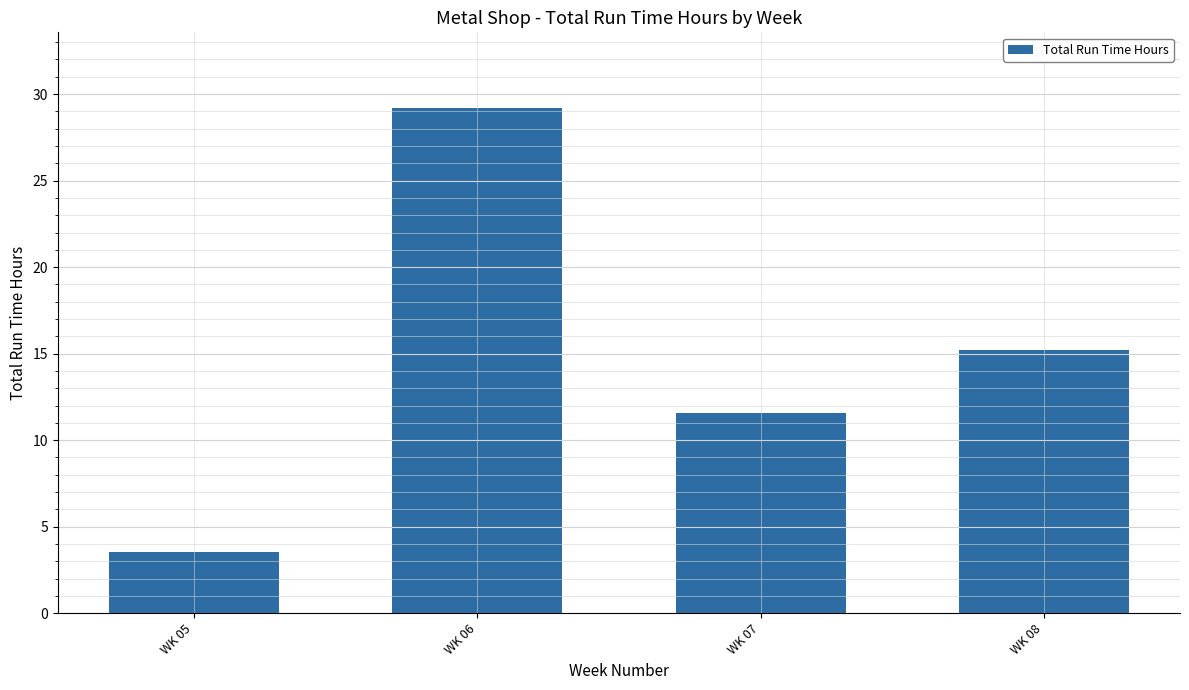

The chart shows a value of 11.6 at WK 07. True or false?

True